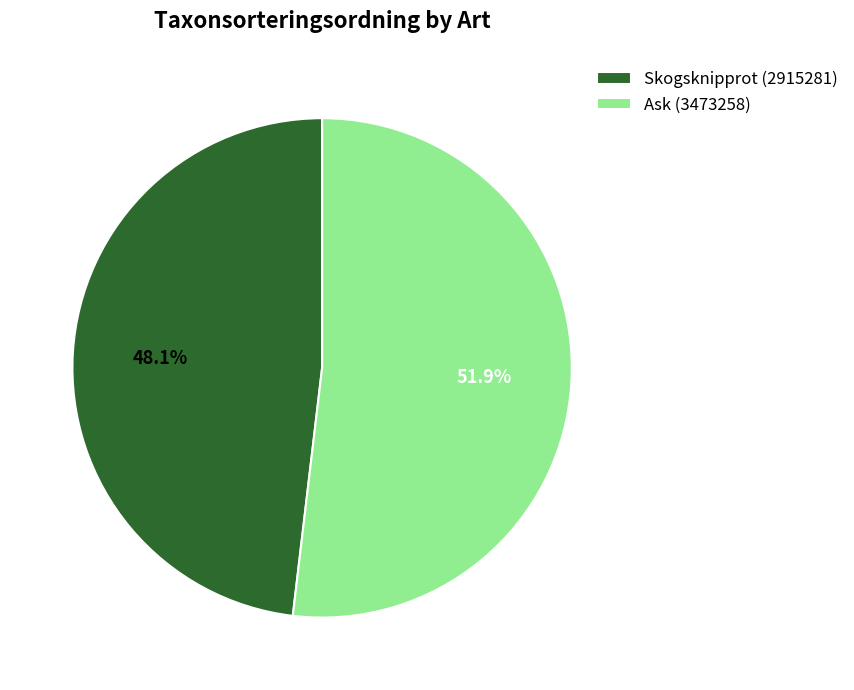

Is it true that Skogsknipprot (2915281) is 63% of the pie?

False